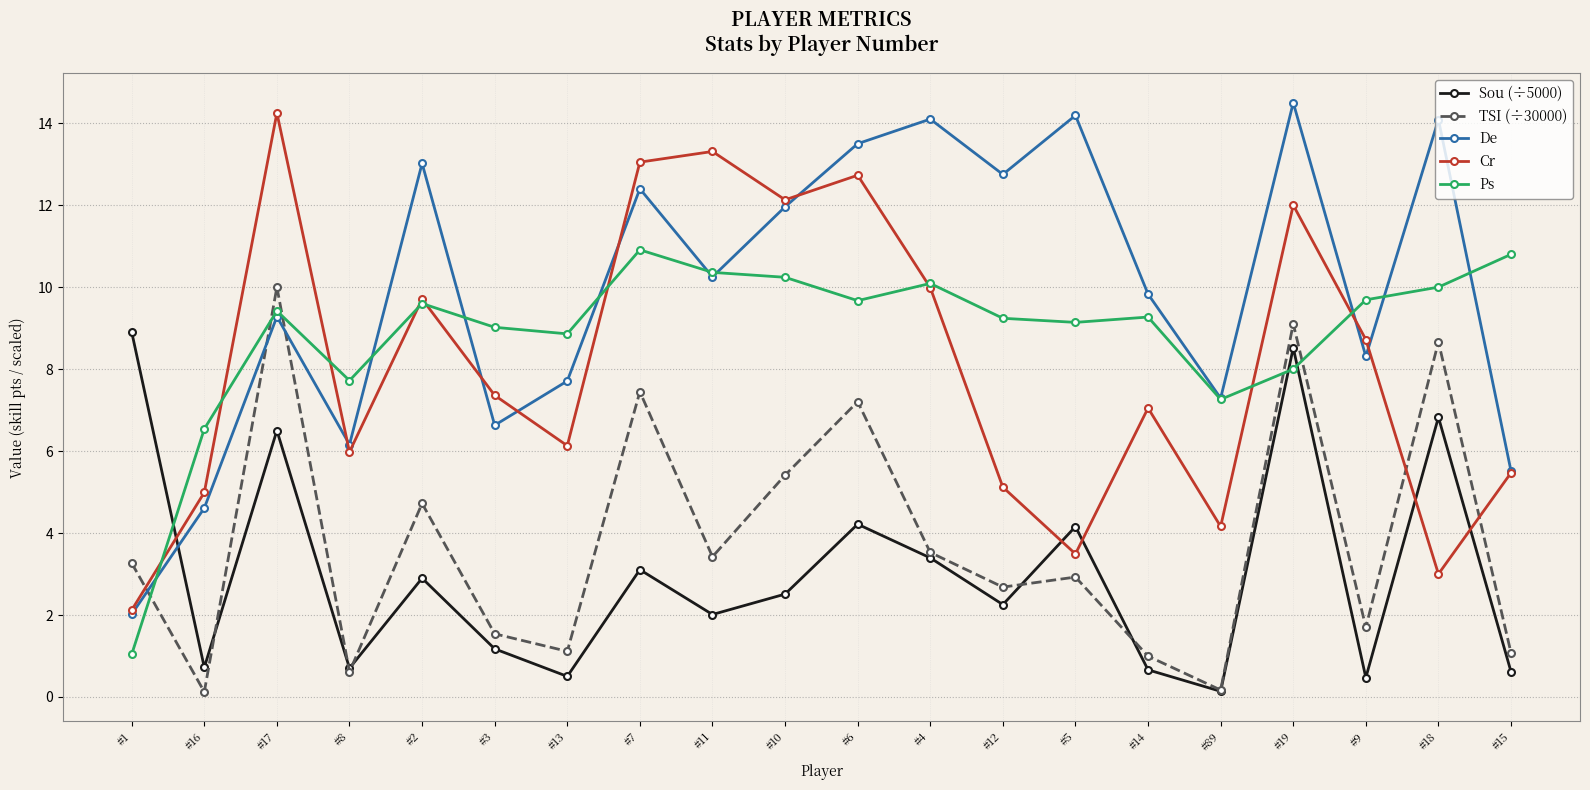

What is the total value across all series at #17?

49.5